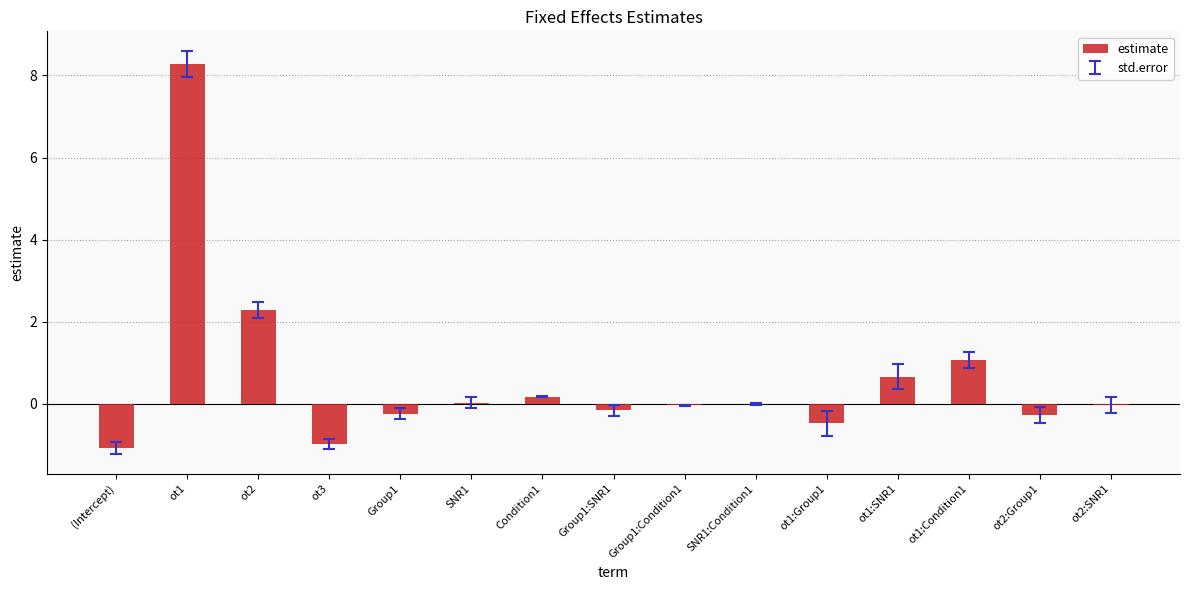

At which label is the value closest to 3?

ot2